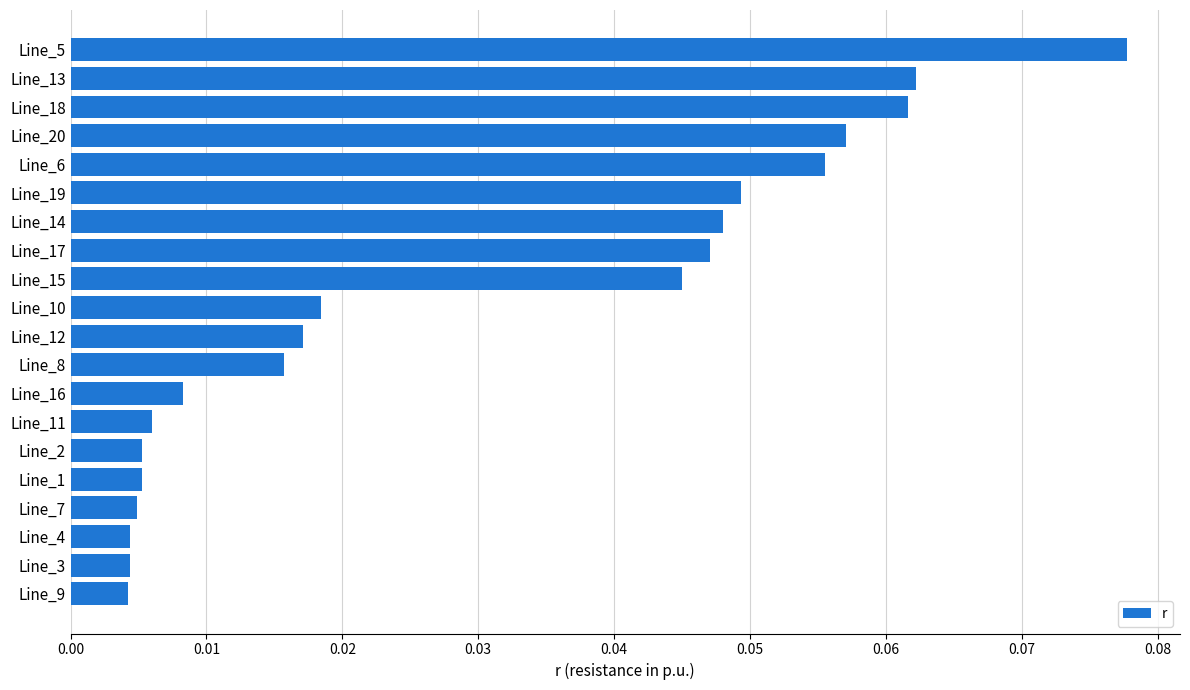

Are the bars horizontal?

Yes